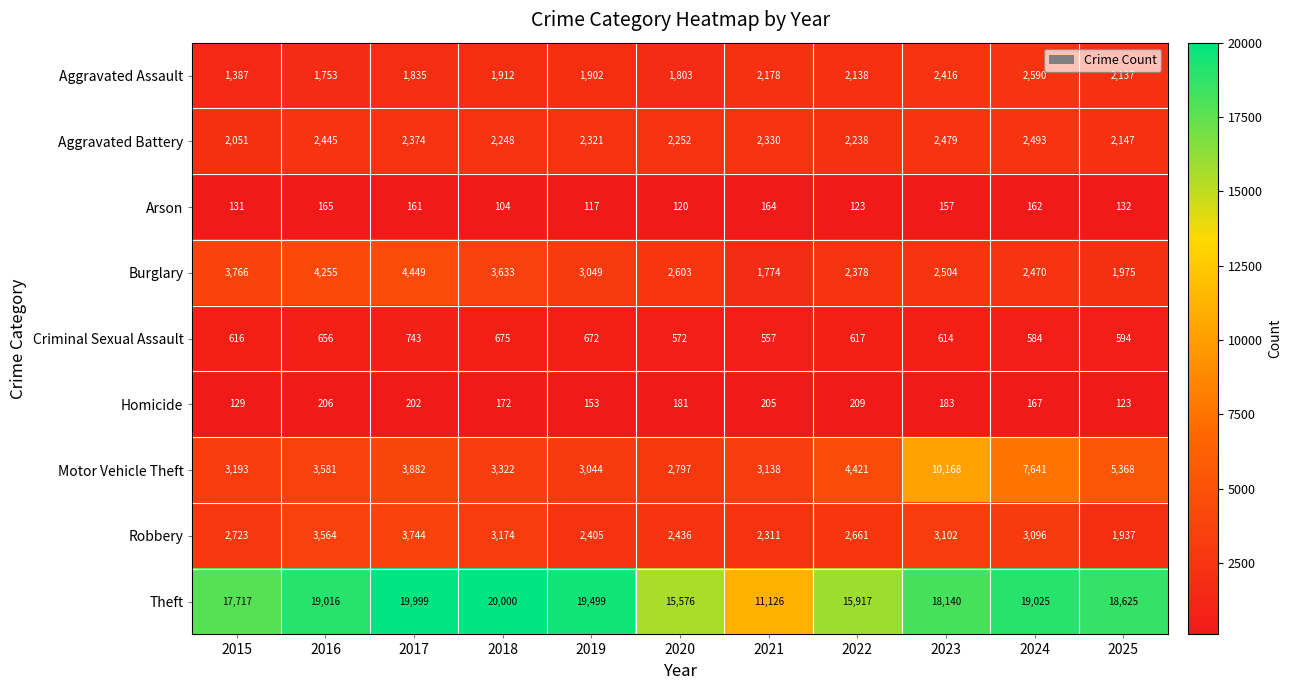

The value of Burglary at 2021 is 1097. True or false?

False